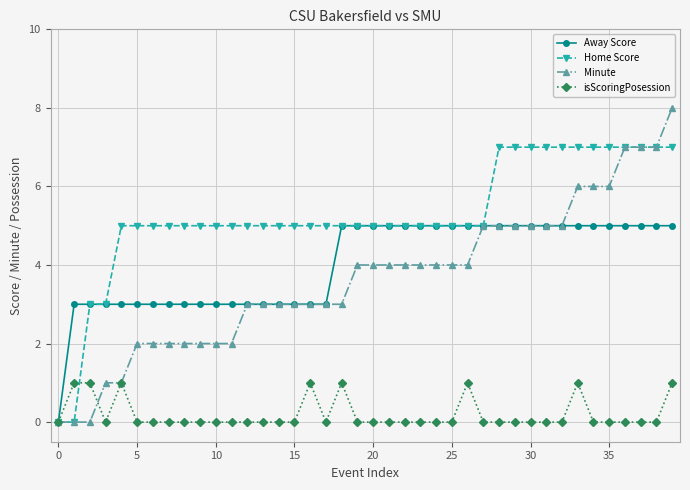

What is the difference between the maximum and minimum values in the Away Score series?

5